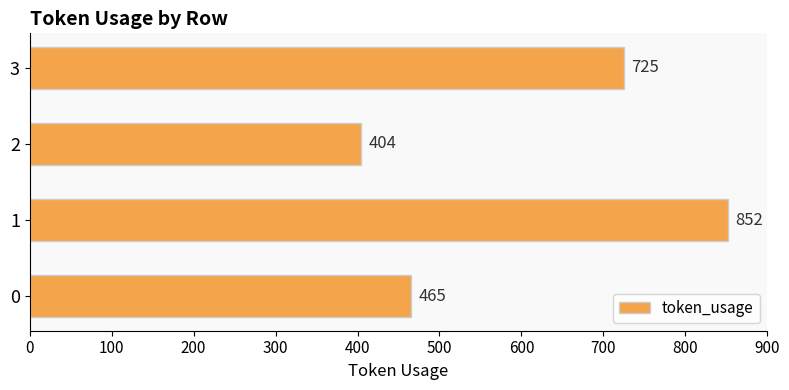

The value at 2 is 202. True or false?

False